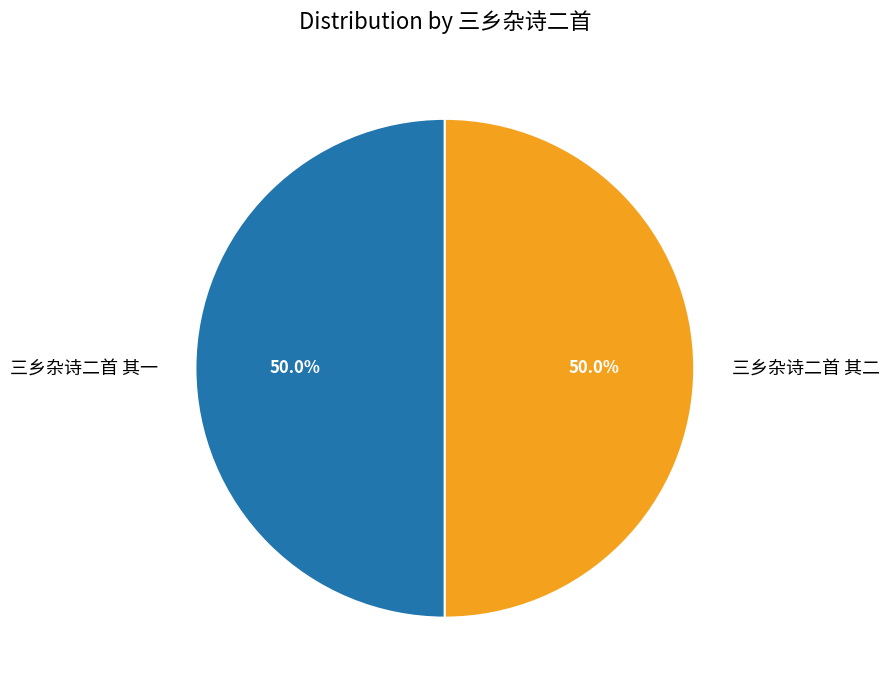

To the nearest percent, what portion does 三乡杂诗二首 其一 represent?

50%